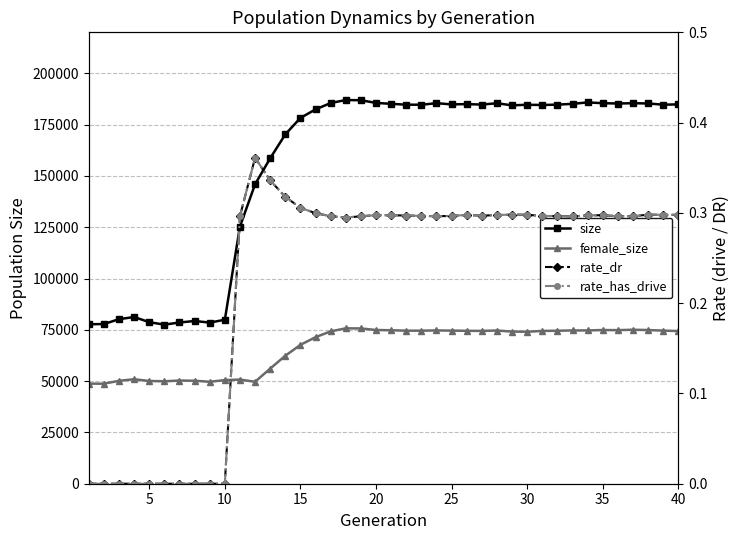

Which series has the largest total across all categories?

size